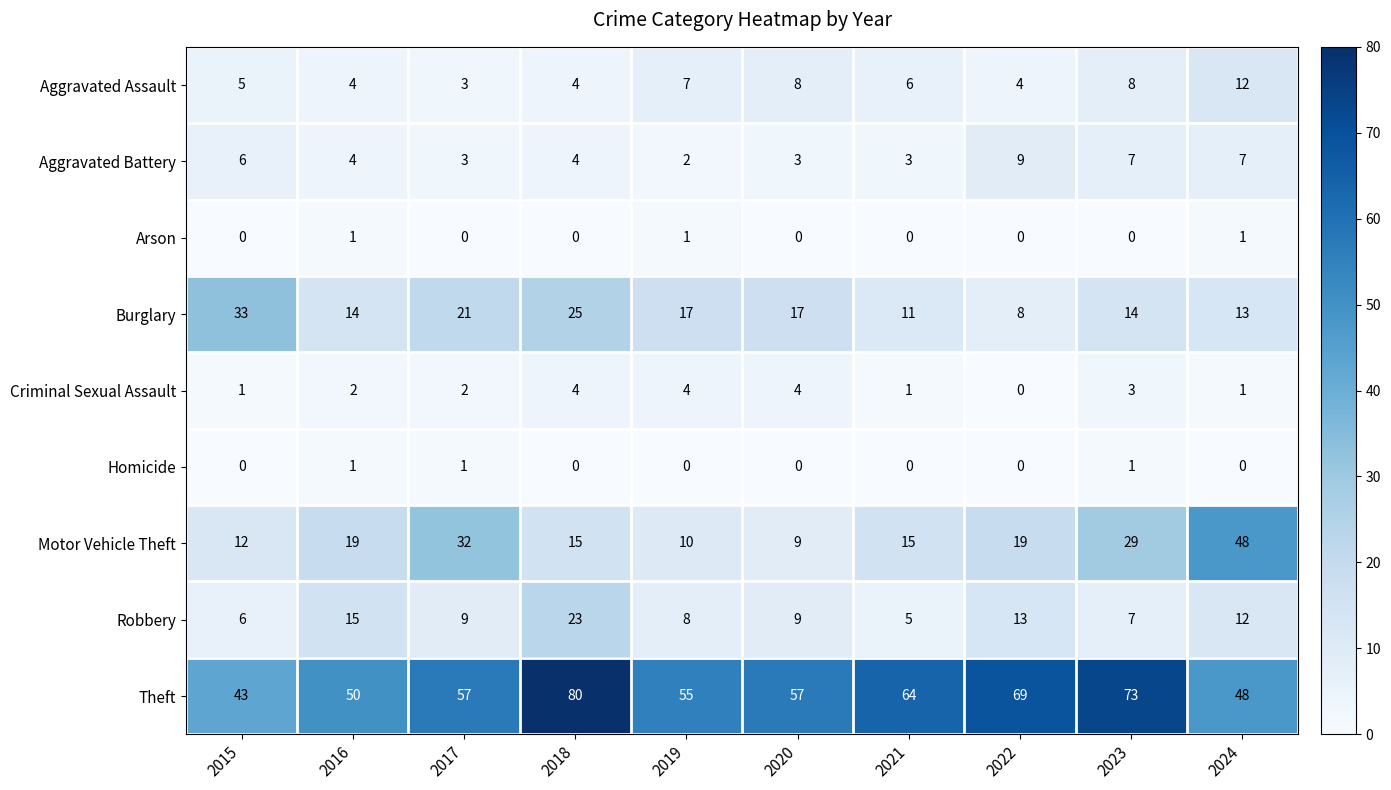

Which category has the lowest value in the Robbery series?

2021